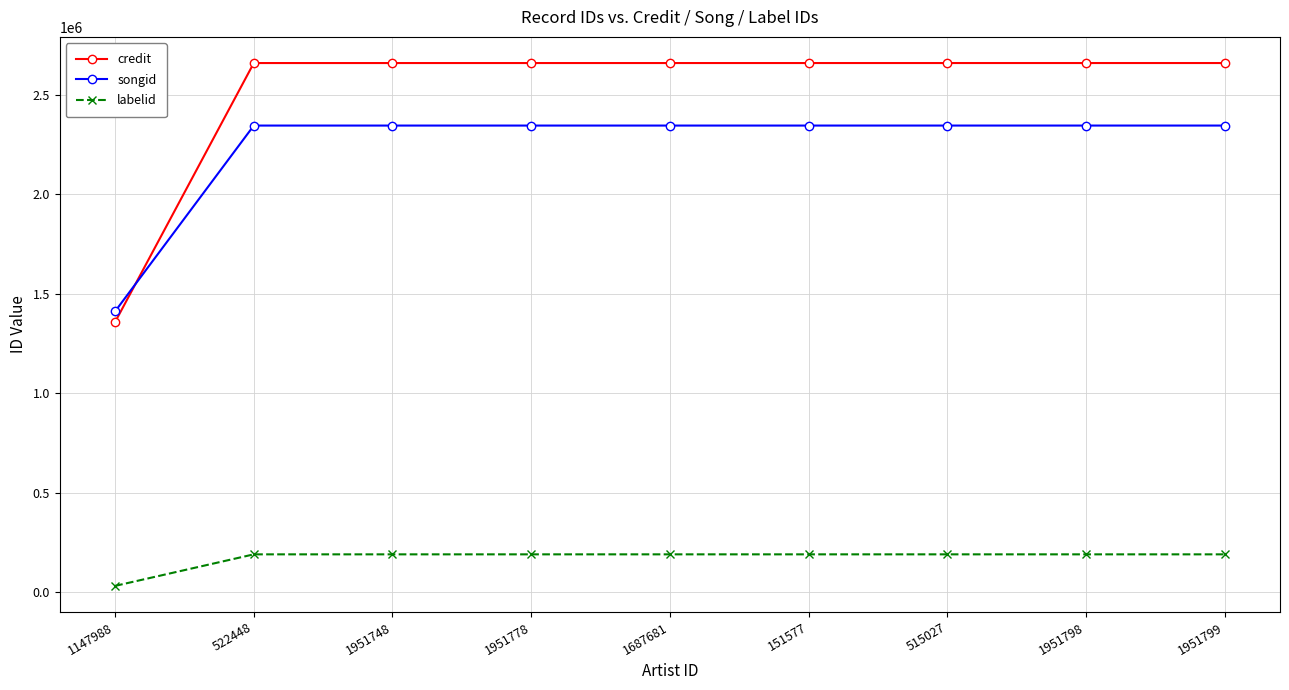

Does the chart have visible grid lines?

Yes